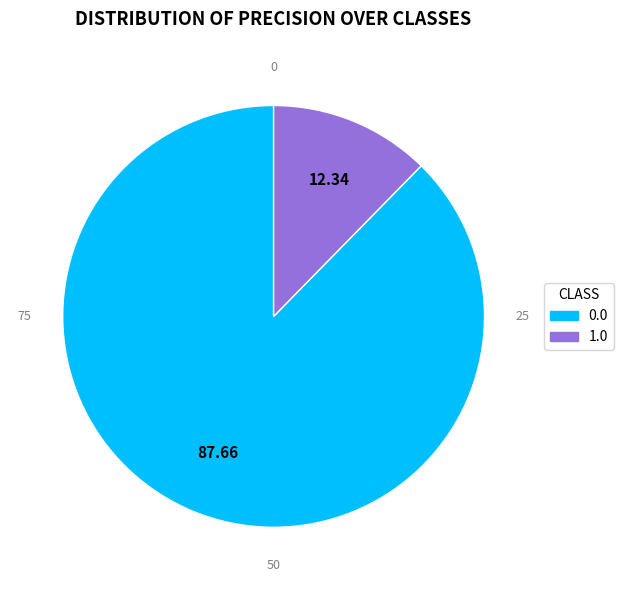

Do 0.0 and 1.0 together represent more than half of the pie?

Yes